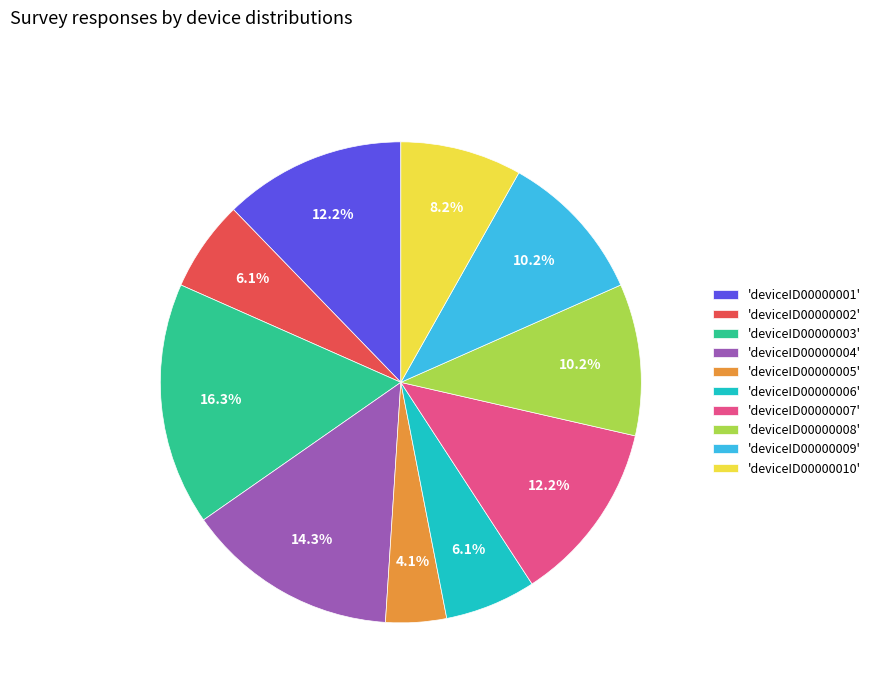

Which slice is the smallest?

'deviceID00000005'